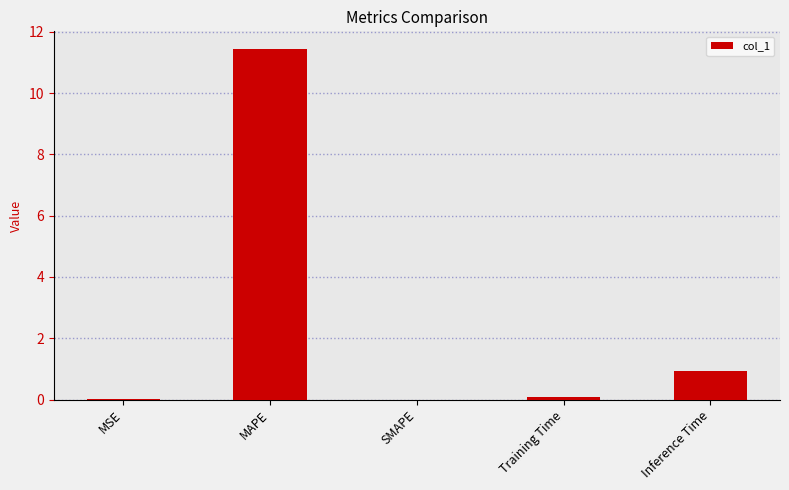

Which label corresponds to the largest value in the chart?

MAPE